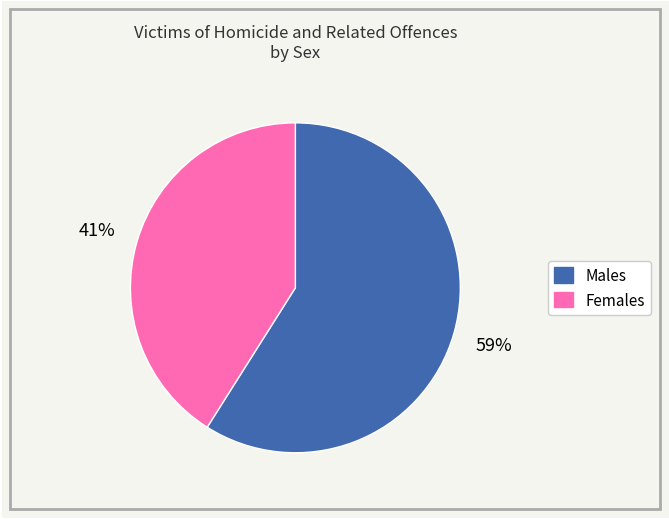

How many slices are in this pie chart?

2